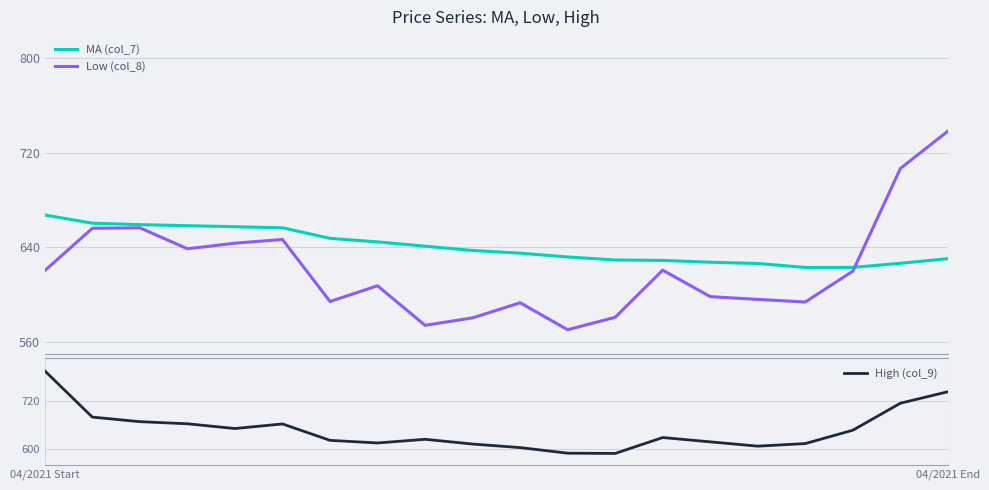

Which category has the highest value in the High (col_9) series?

04/2021 Start